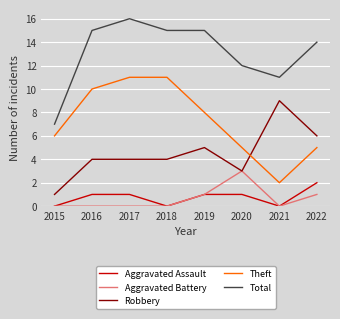

Which label corresponds to the largest value in the chart?

2017